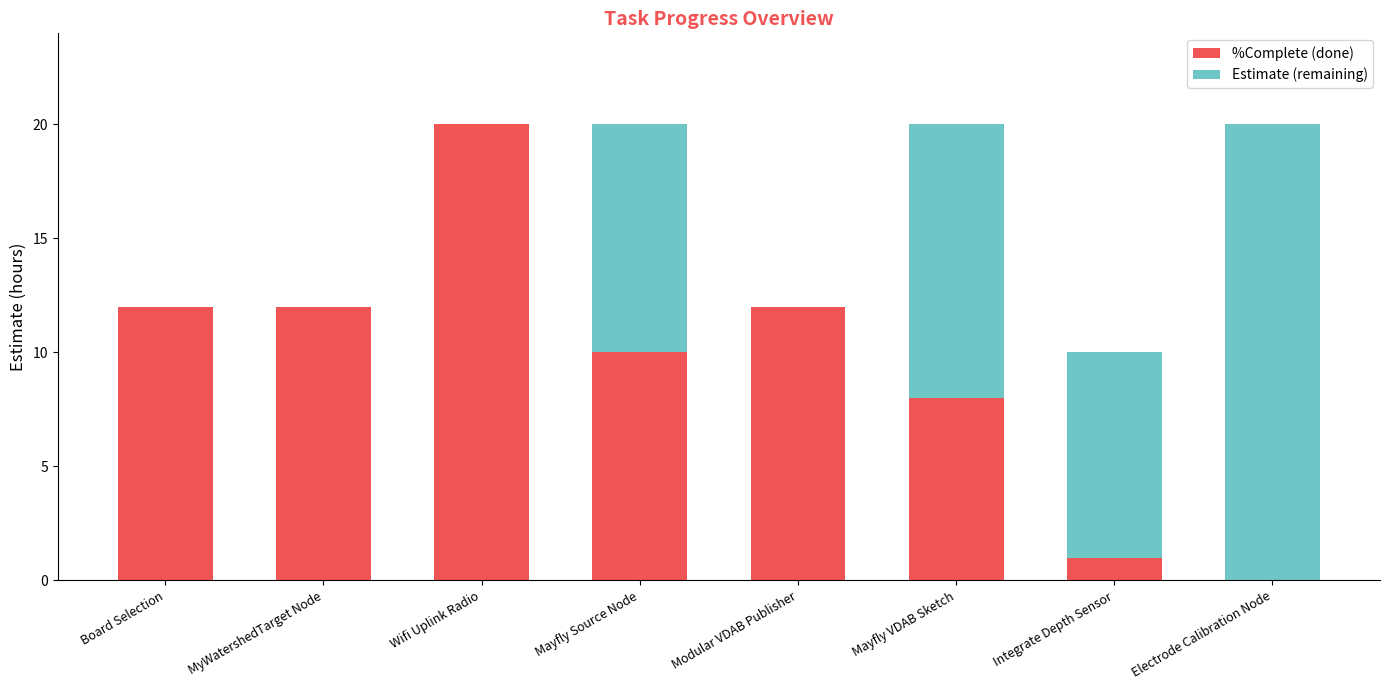

At which label is %Complete (done) closest to 10?

Mayfly Source Node